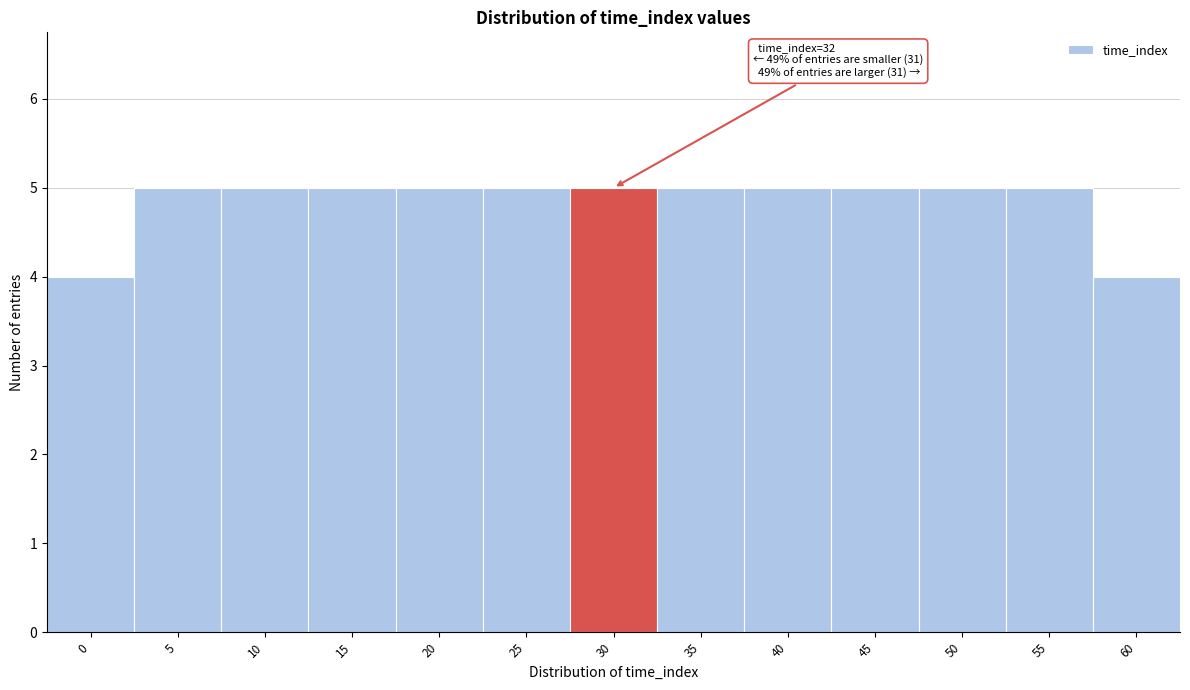

Reading left to right, list all the values displayed in this chart.

0=4	5=5	10=5	15=5	20=5	25=5	30=5	35=5	40=5	45=5	50=5	55=5	60=4